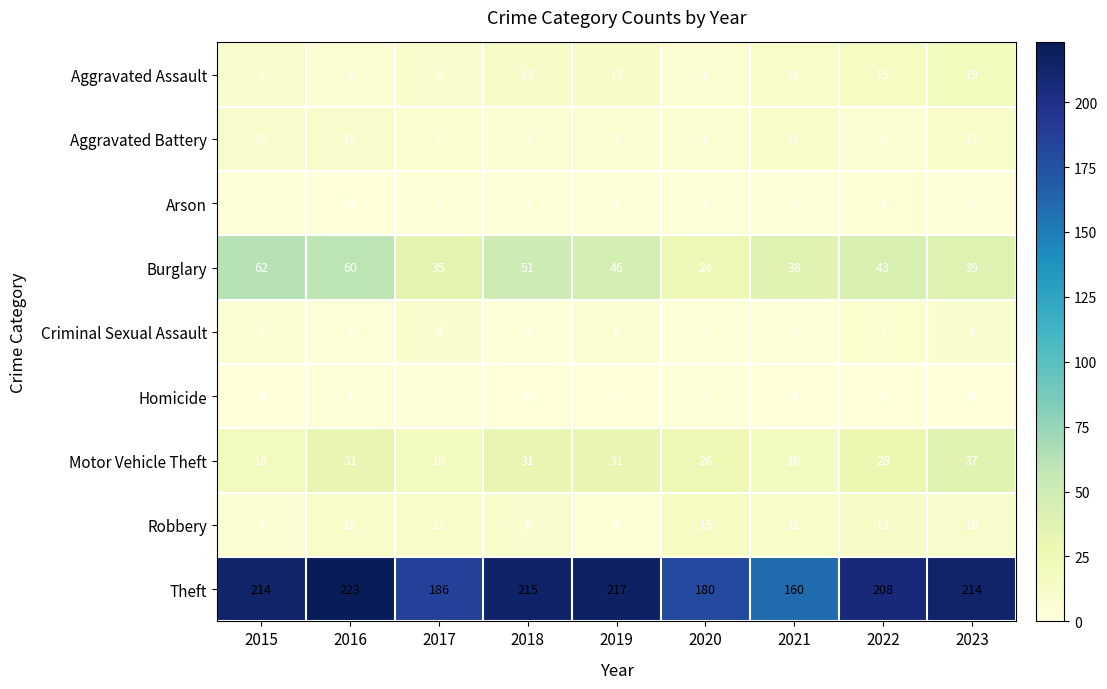

At which category is the sum across all series the highest?

2016